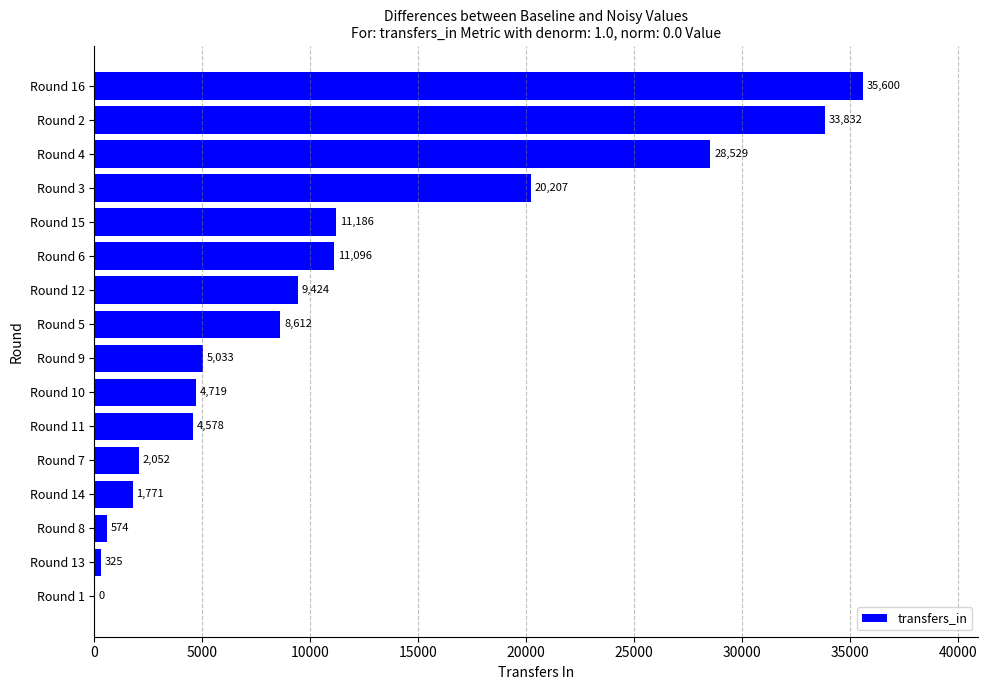

Reading top to bottom, extract all data points from this chart.

Round 16=35600	Round 2=33832	Round 4=28529	Round 3=20207	Round 15=11186	Round 6=11096	Round 12=9424	Round 5=8612	Round 9=5033	Round 10=4719	Round 11=4578	Round 7=2052	Round 14=1771	Round 8=574	Round 13=325	Round 1=0